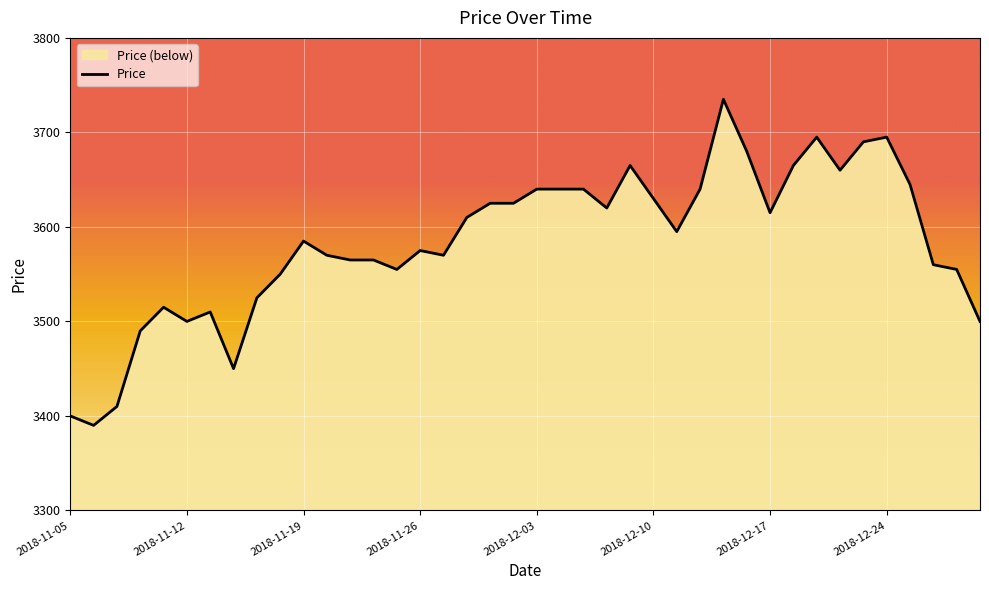

Approximately how many times larger is the value at 2018-11-20 compared to 2018-11-12?

1.0